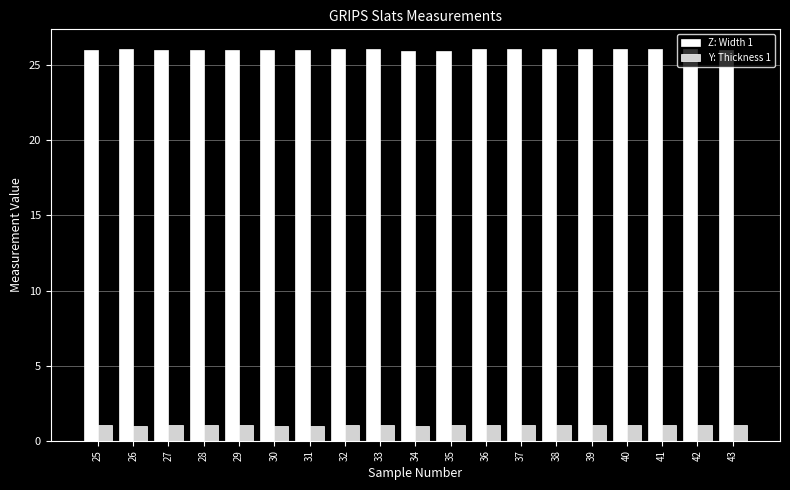

Is the value of Y: Thickness 1 at 28 greater than the value of Z: Width 1 at 25?

No